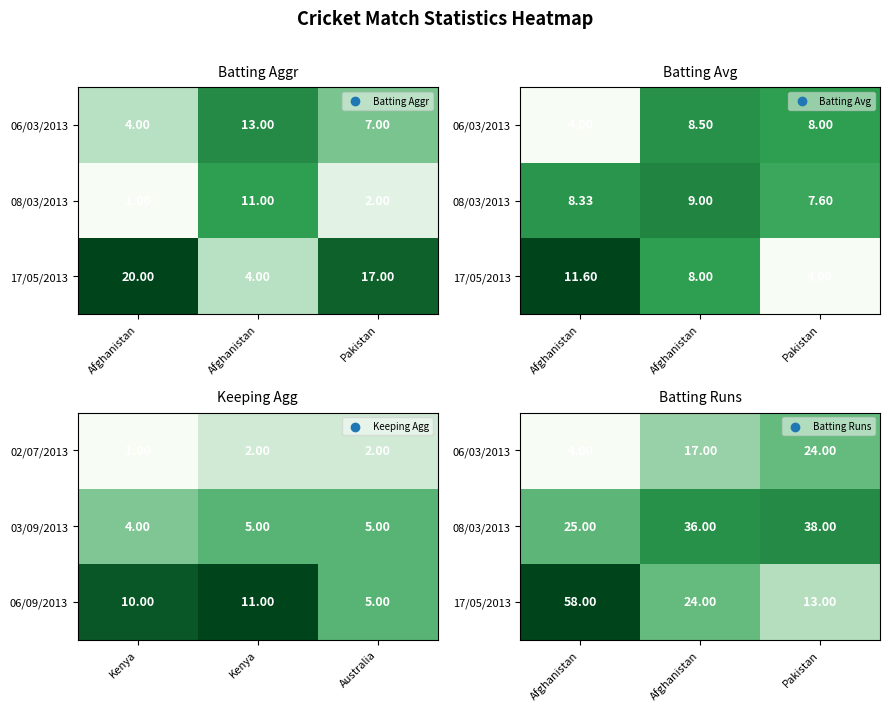

At which category is the sum across all series the highest?

Afghanistan